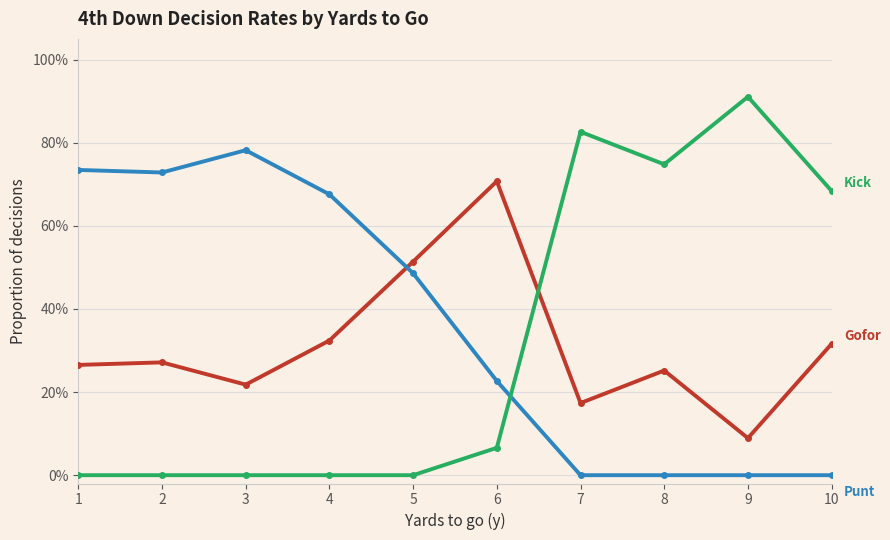

Is this an area chart (filled region under the line)?

No